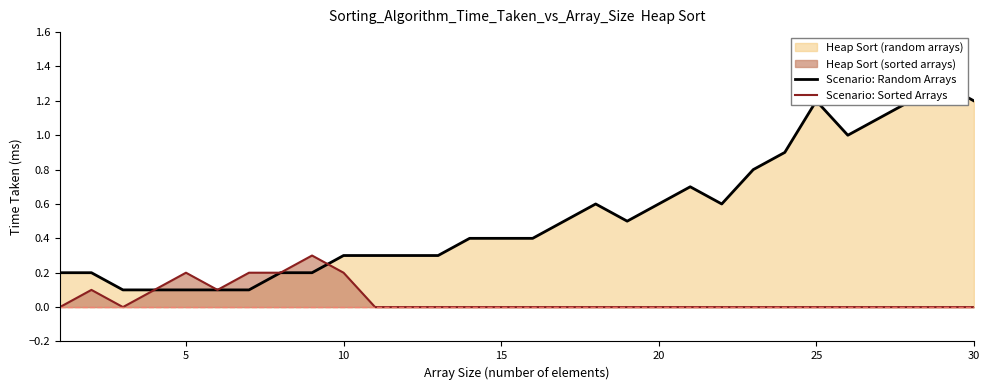

The value of Scenario: Sorted Arrays at 30 is 0.1. True or false?

False